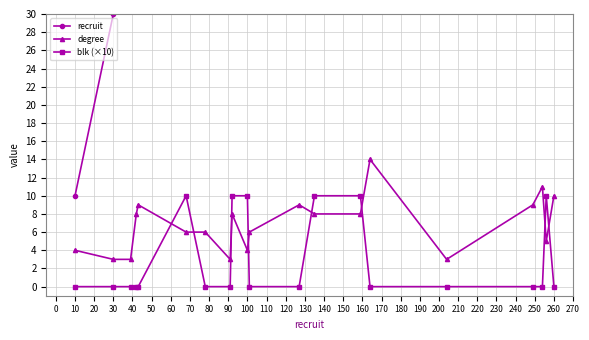

What is the average value of the recruit series?

125